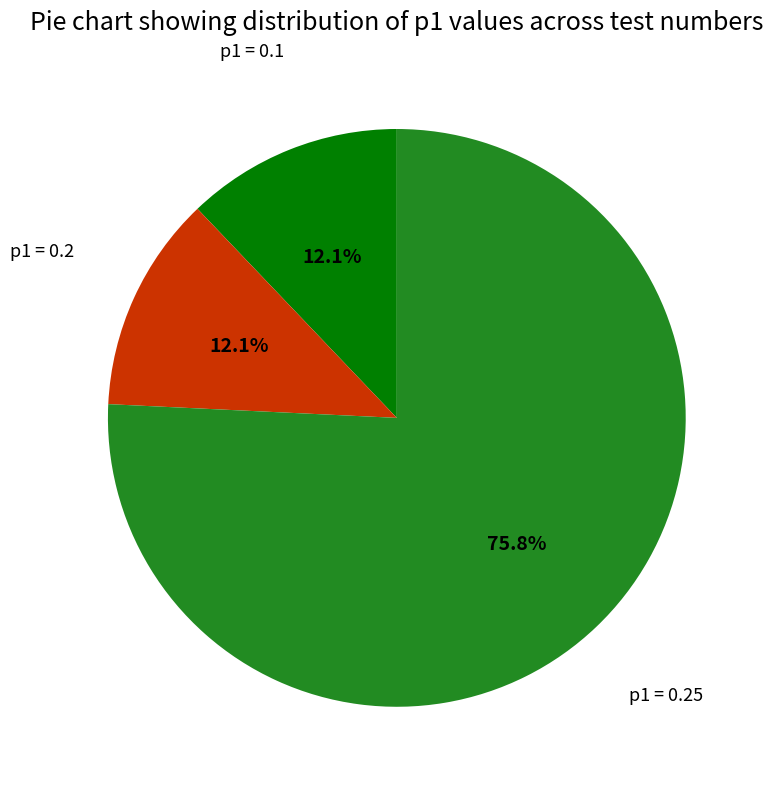

Does any single category account for the majority?

Yes